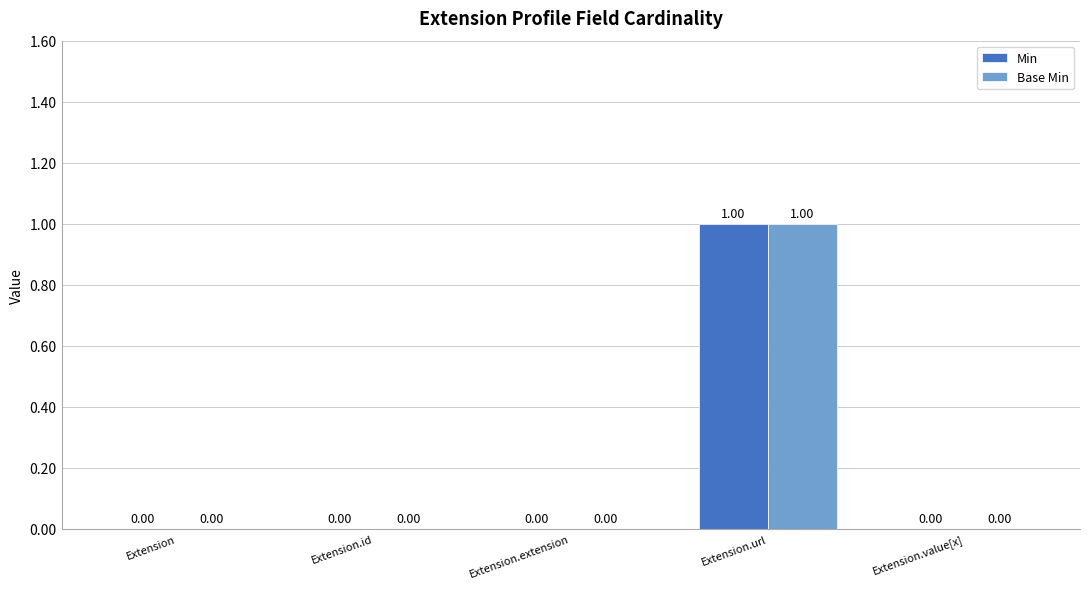

Are the bars grouped side by side (vs. stacked)?

Yes